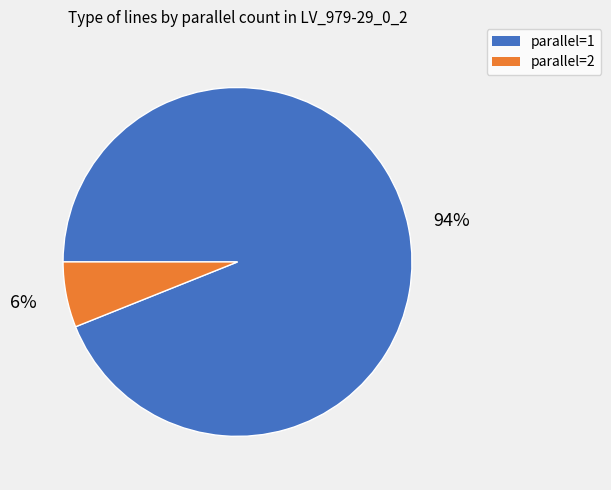

Which has a higher value, parallel=2 or parallel=1?

parallel=1